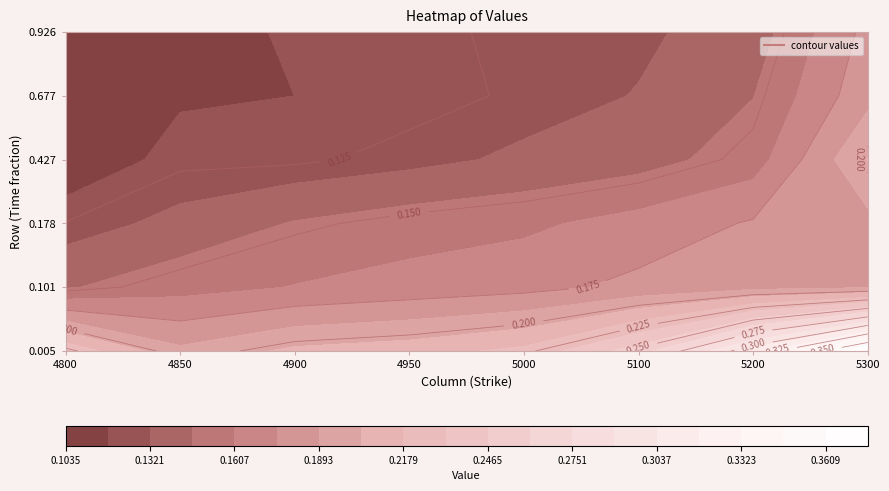

Read the 0.6767123287671233 value at 0.

0.1